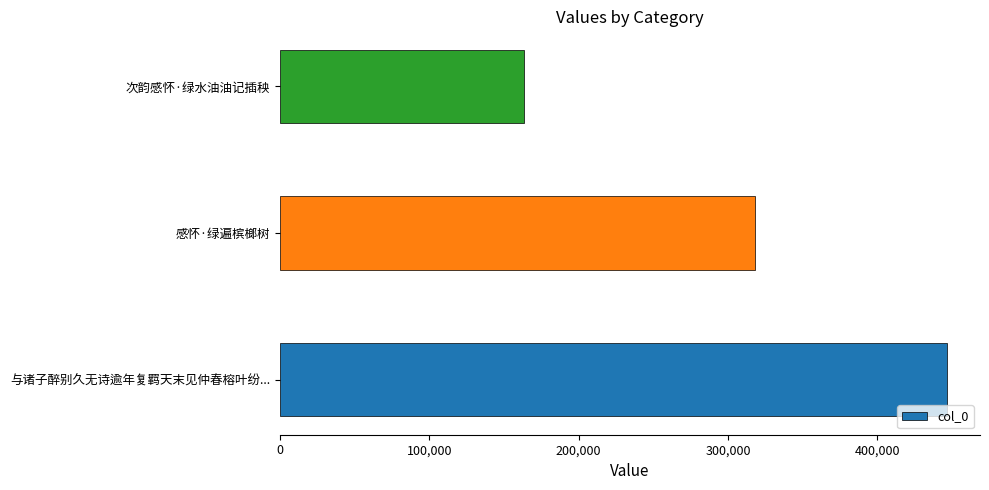

The value at 次韵感怀·绿水油油记插秧 is 163507. True or false?

True